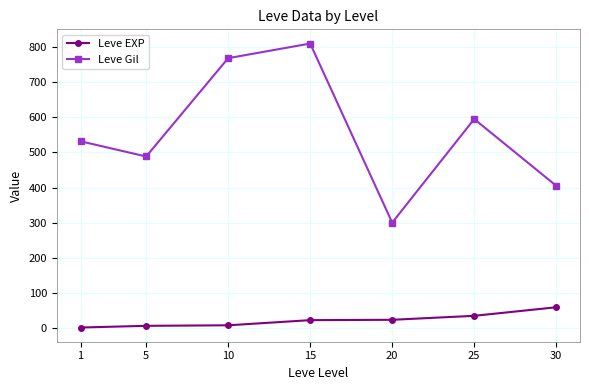

Where is the first local maximum for Leve Gil?

15